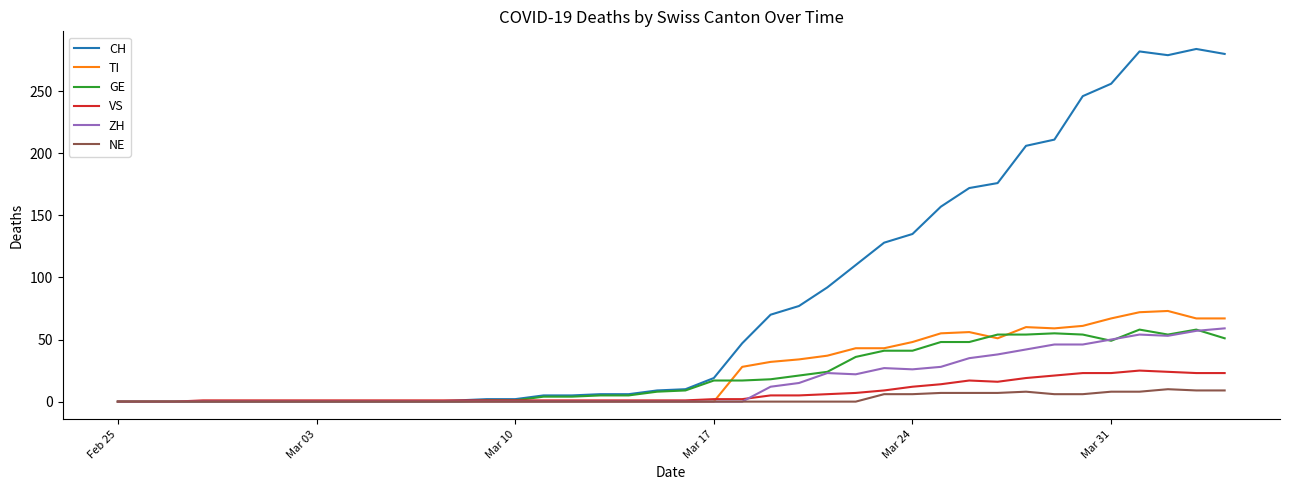

Which series has the widest spread of values?

CH